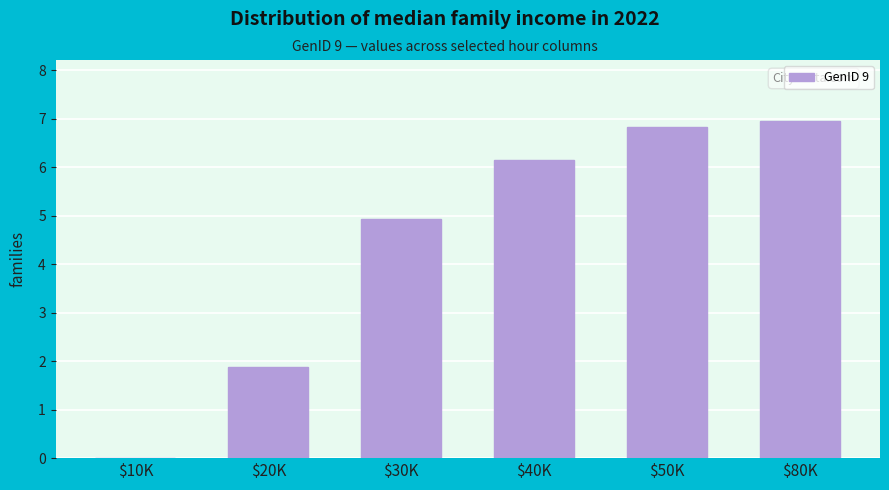

Between $10K and $40K, which is larger?

$40K